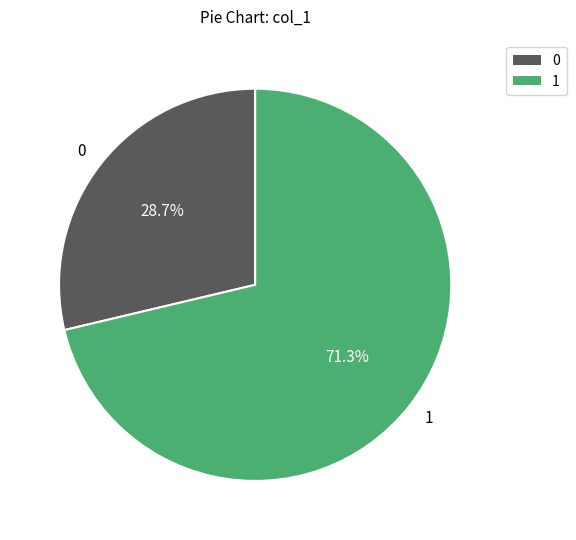

Which category has the smallest portion of the pie?

0